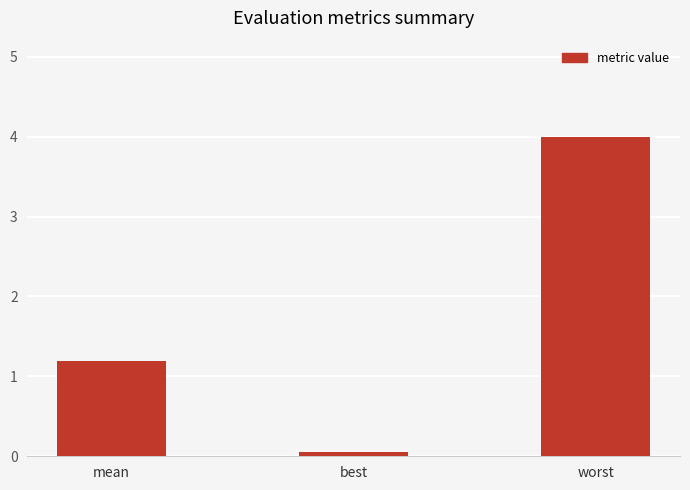

True or false: the data shows 0.8 at mean.

False